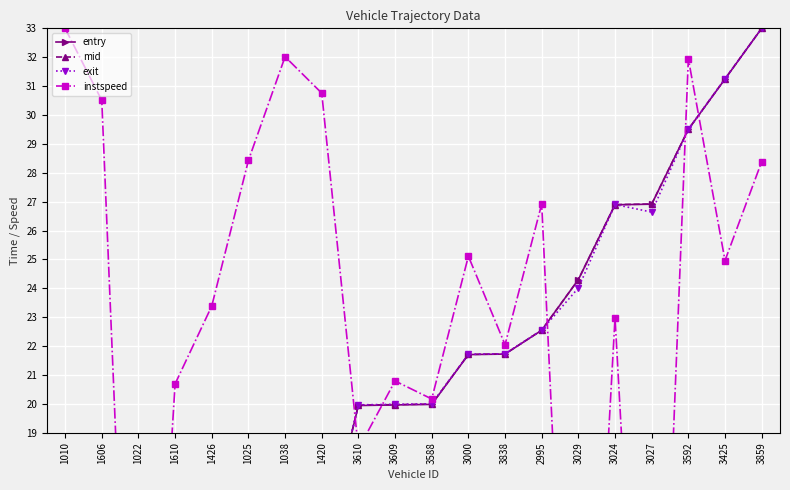

Does the chart display data point markers on the line(s)?

Yes